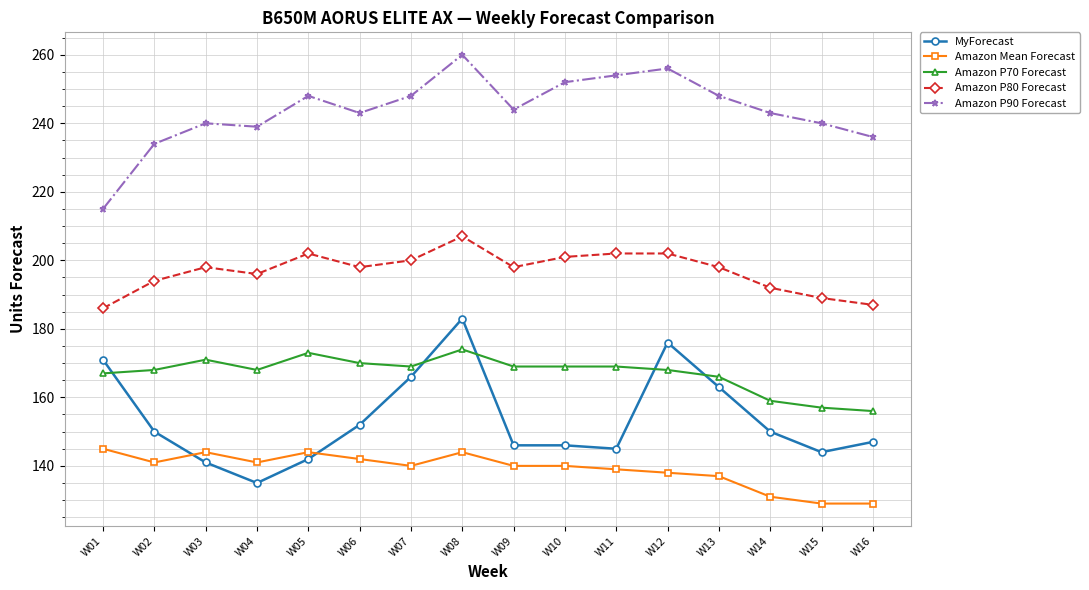

Where does the Amazon P70 Forecast series first go above 169?

W03